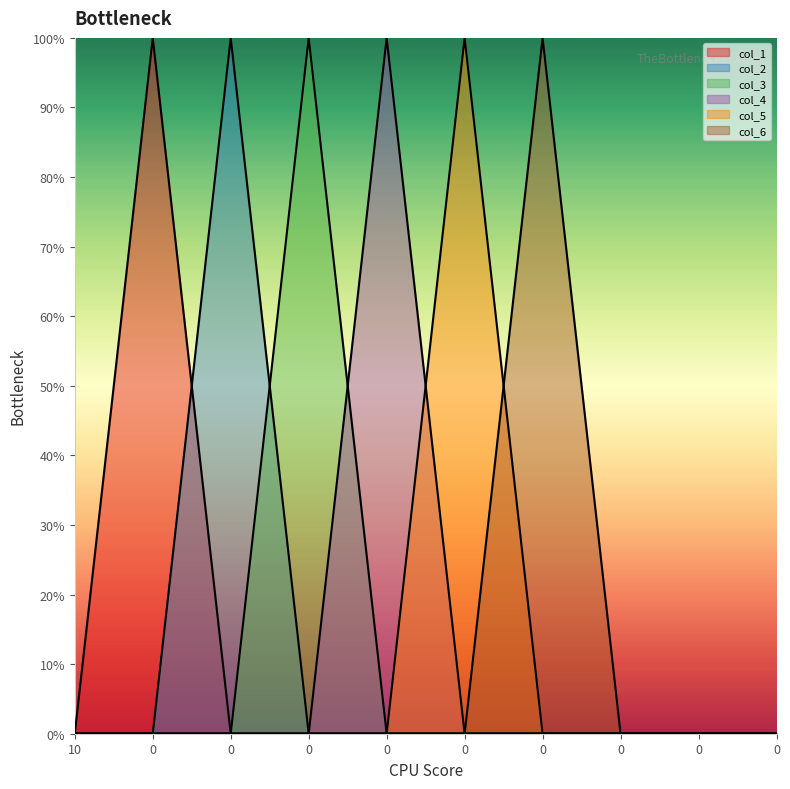

True or false: col_2 has more than 2 points higher than both neighbors.

False